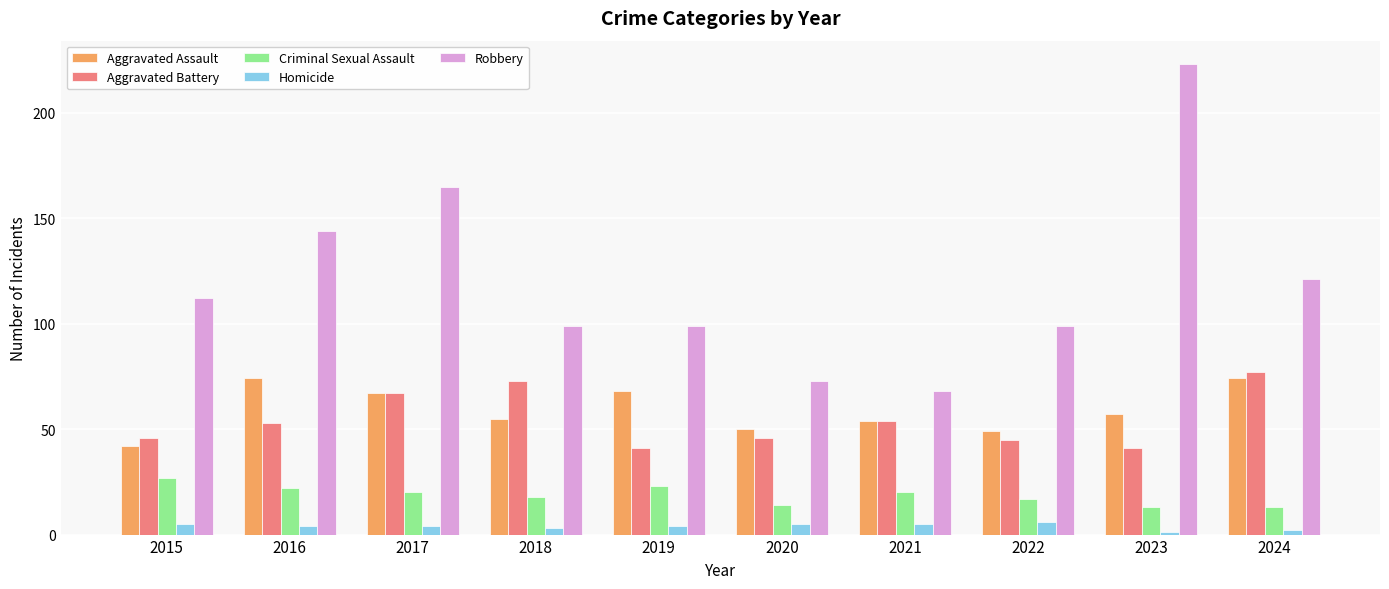

Which series has the largest total across all categories?

Robbery